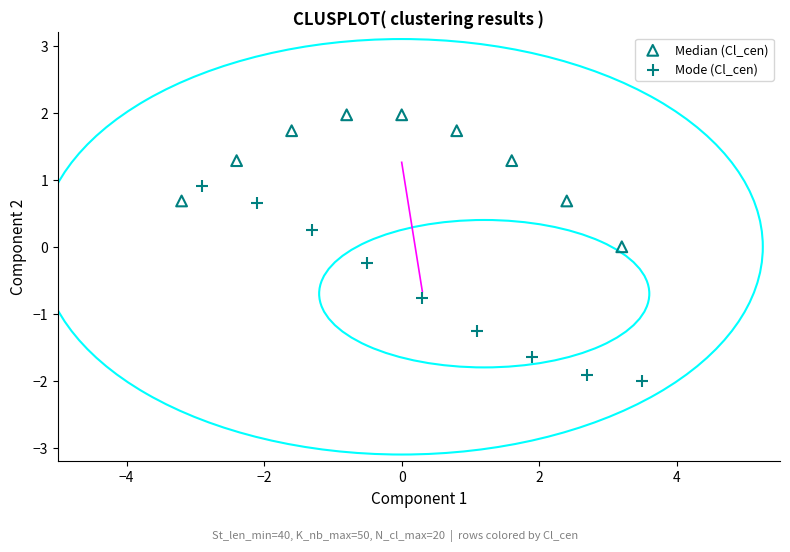

Which series contains the lowest Y value?

Mode (Cl_cen)